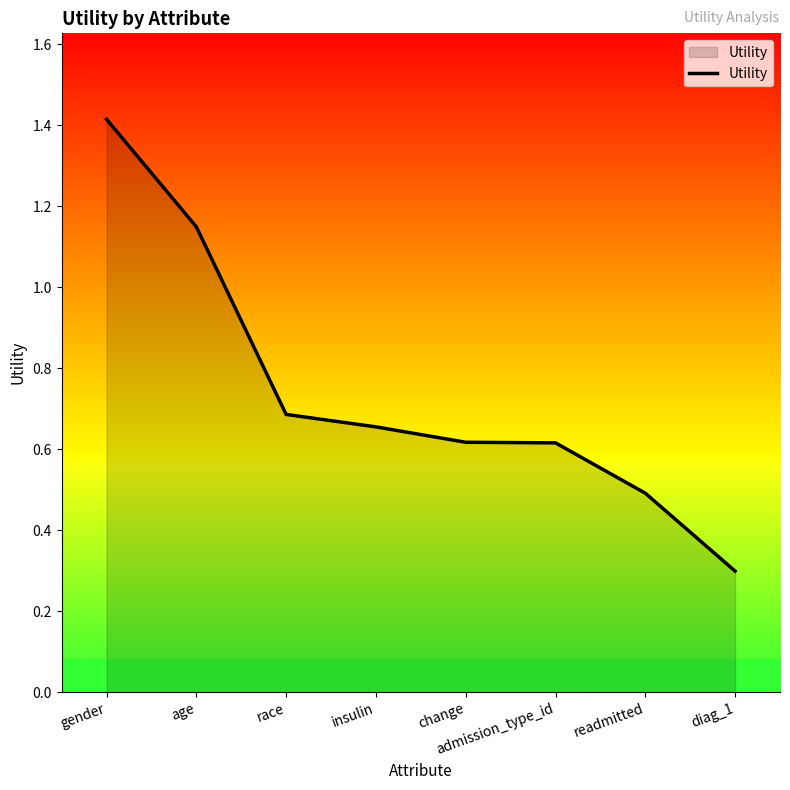

What is the sum of all values?

5.9